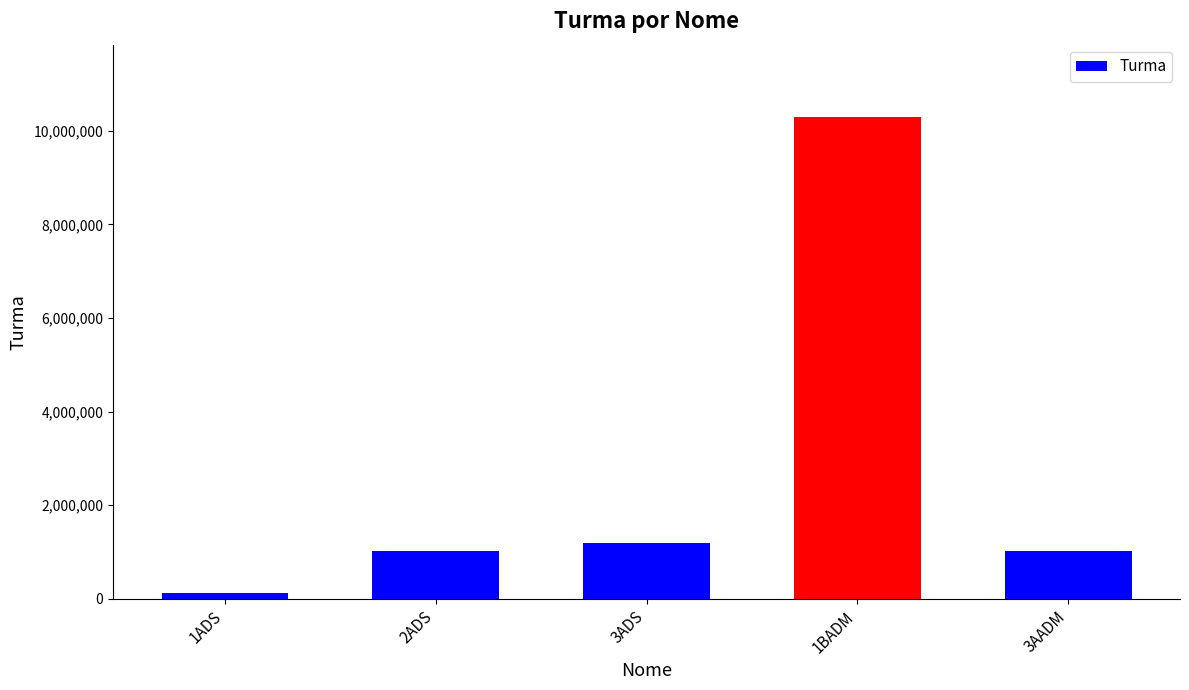

Approximately how many times larger is the value at 3AADM compared to 1BADM?

0.1